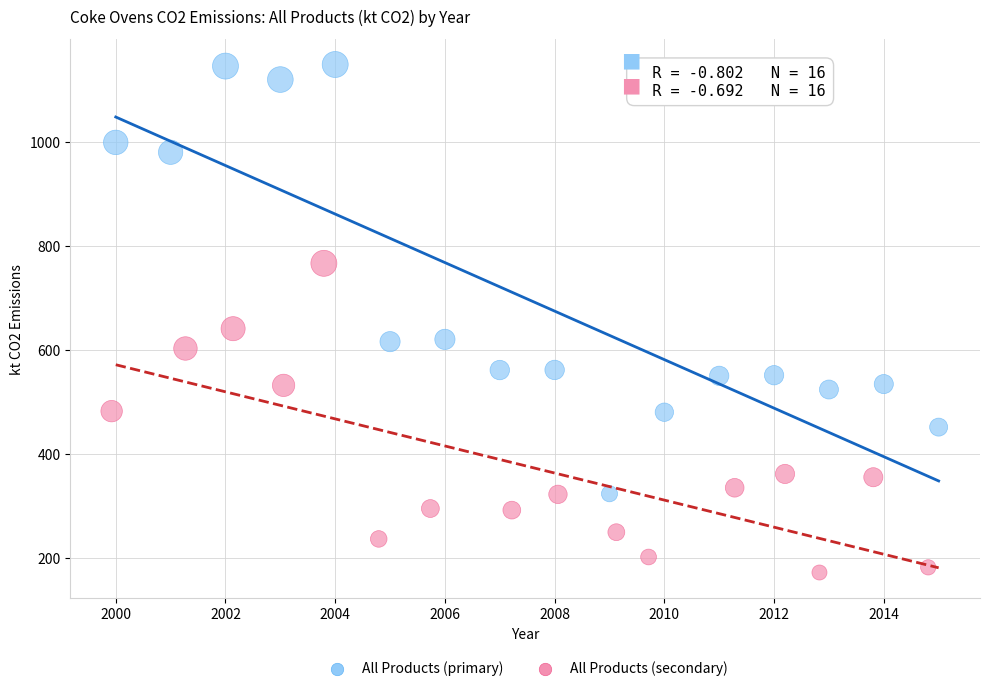

Which series reaches the minimum Y coordinate?

All Products (secondary)